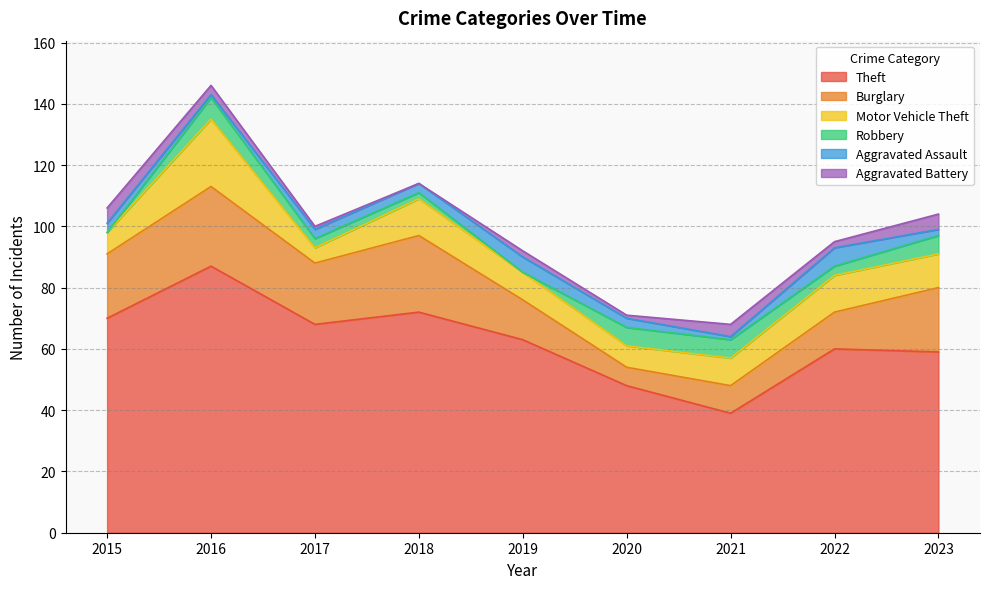

What is the maximum value shown in the chart?

87